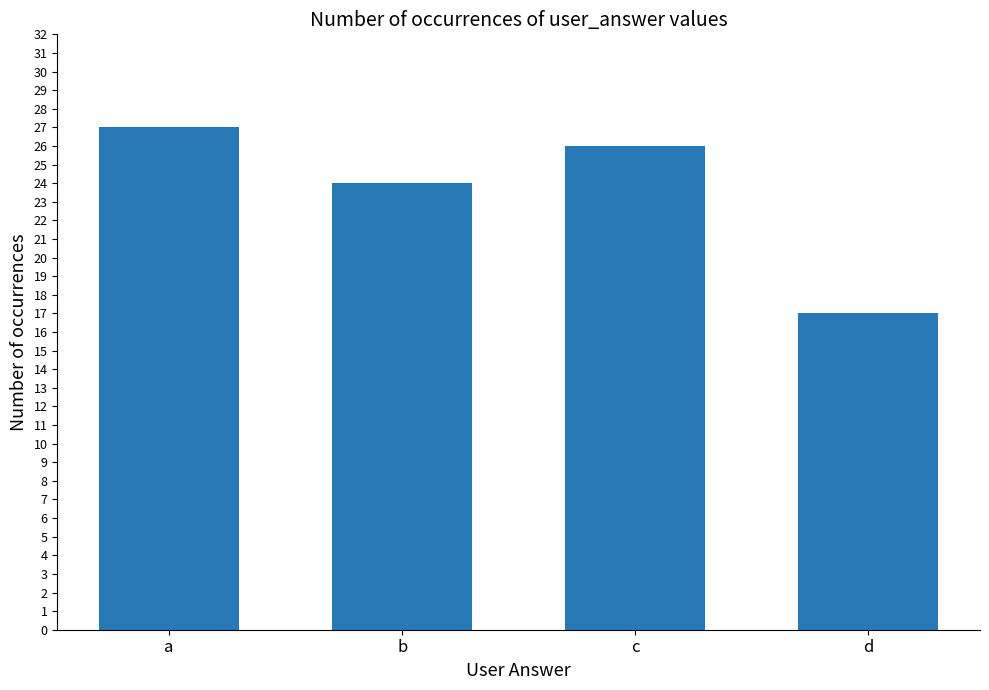

What is the approximate value at d?

17